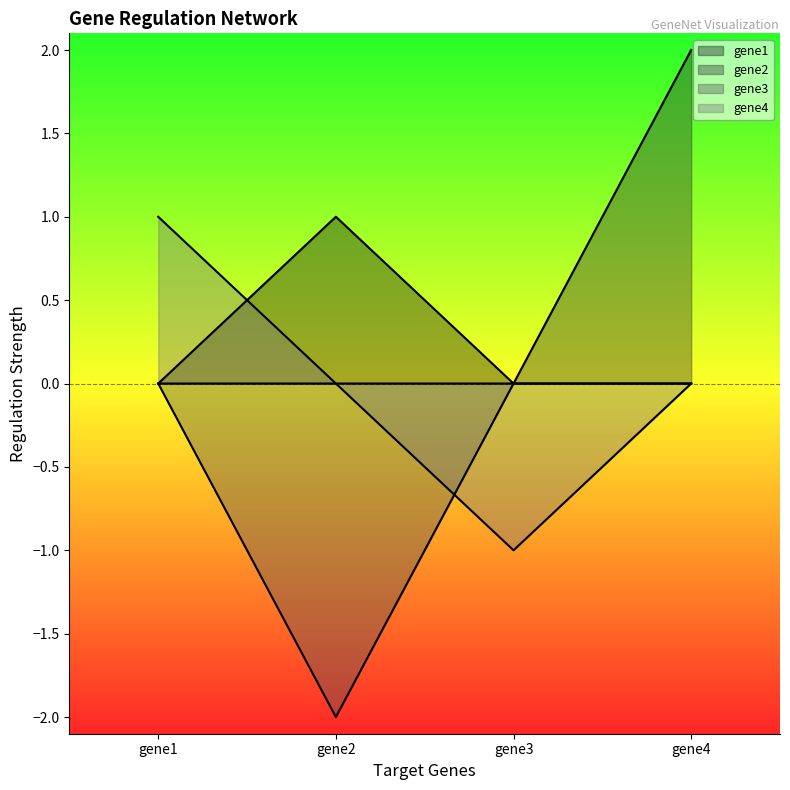

The value of gene3 at gene3 is 0.0. True or false?

True